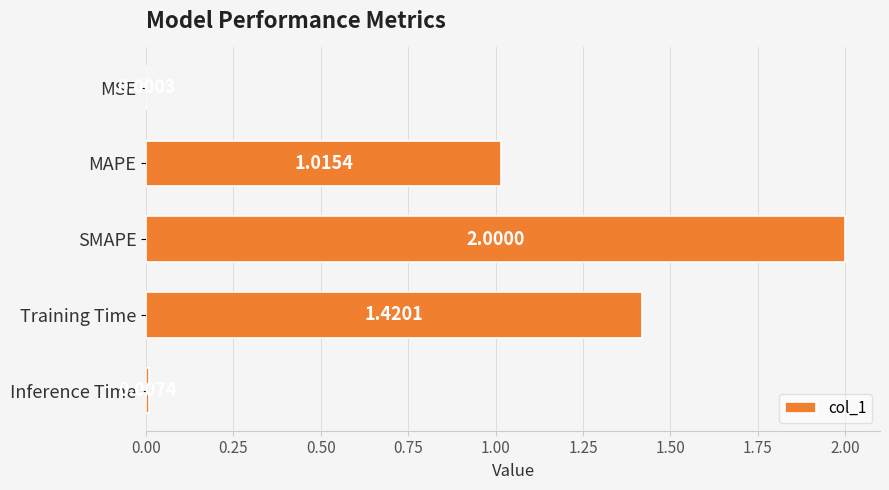

Which has a higher value, MAPE or Inference Time?

MAPE